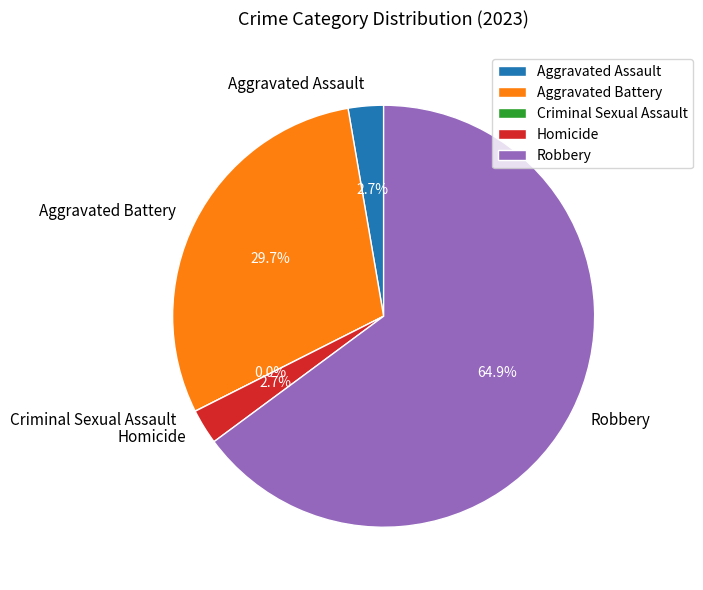

To the nearest percent, what portion does Robbery represent?

65%